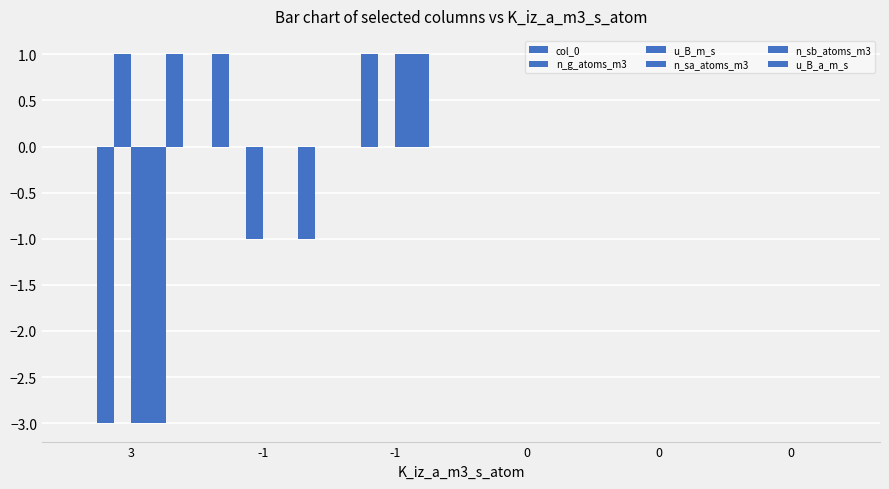

How many data points does each series have?

6